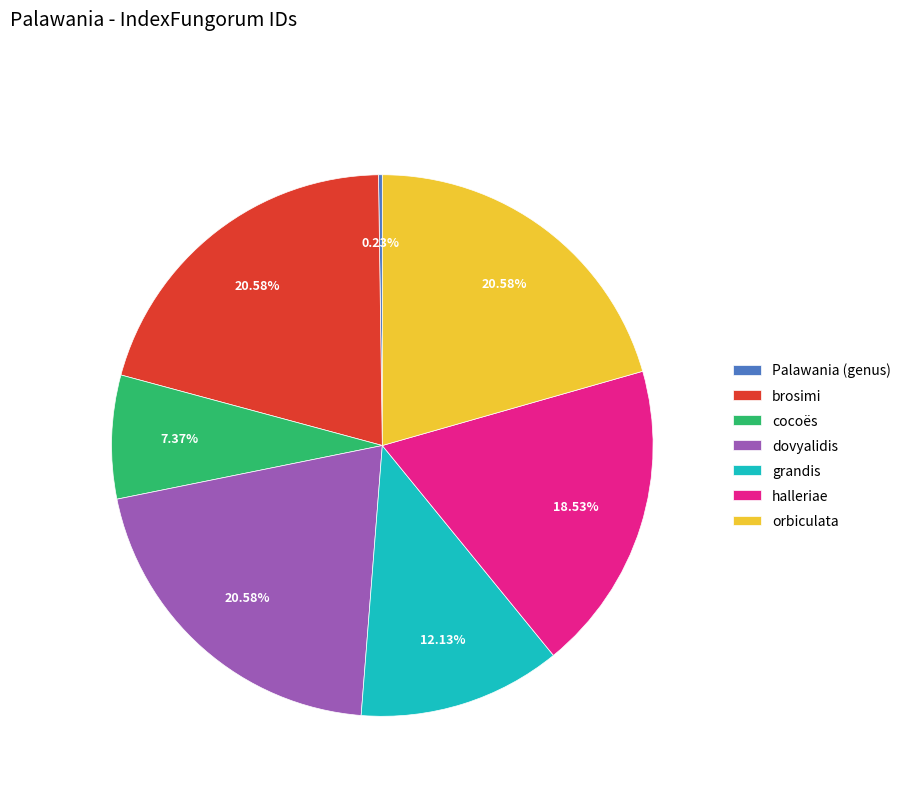

What percentage is NOT represented by orbiculata?

79.4%